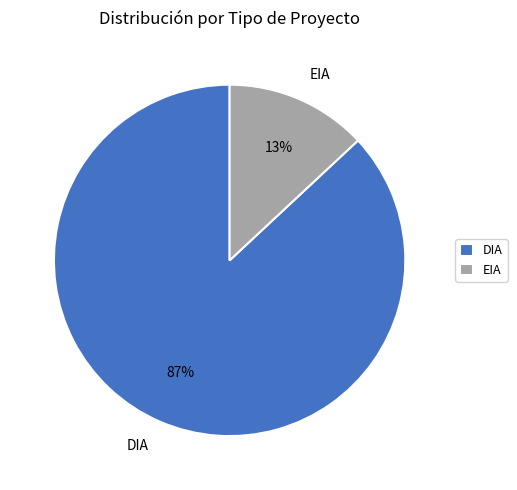

To the nearest percent, what is the combined percentage of DIA and EIA?

100%